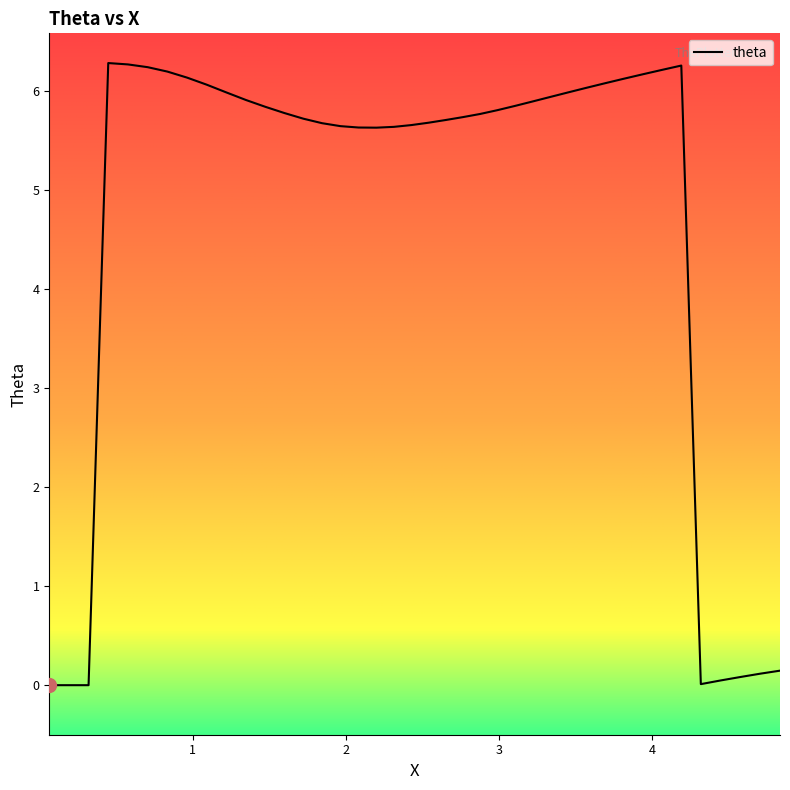

What position from the left is 2.3145865927313327?

19